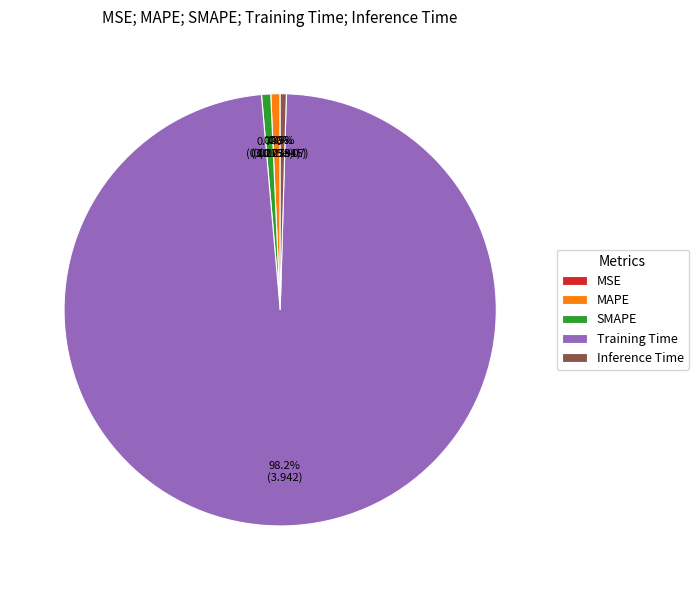

Is it true that Training Time is 98% of the pie?

True